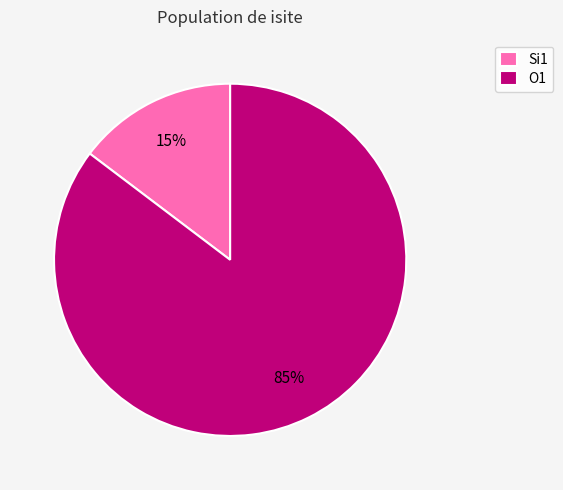

Rank the categories by value from highest to lowest.

O1, Si1